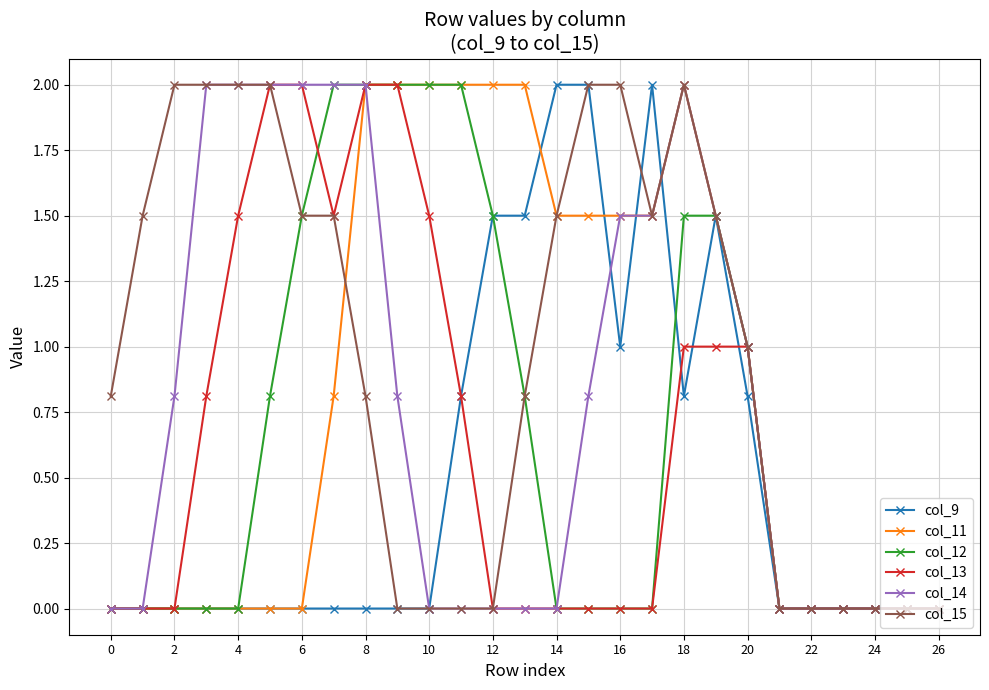

What are all the series names shown in the legend?

col_9, col_11, col_12, col_13, col_14, col_15